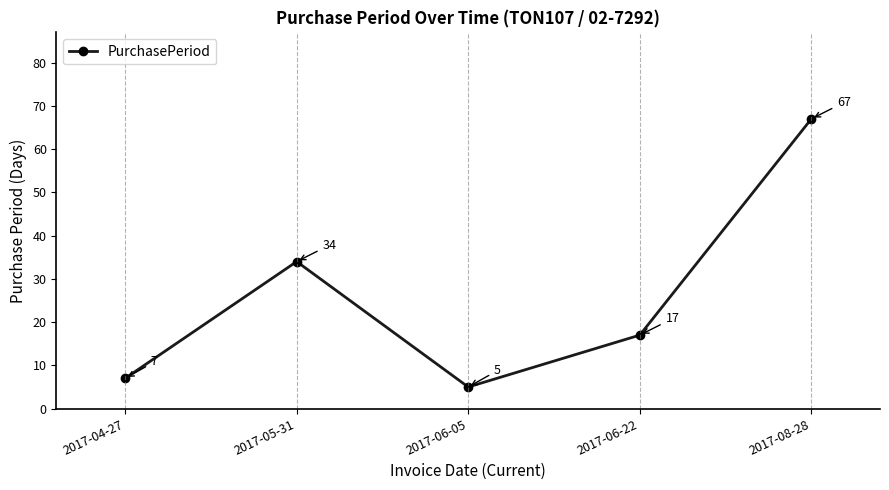

Reading left to right, extract all data points from this chart.

2017-04-27=7	2017-05-31=34	2017-06-05=5	2017-06-22=17	2017-08-28=67